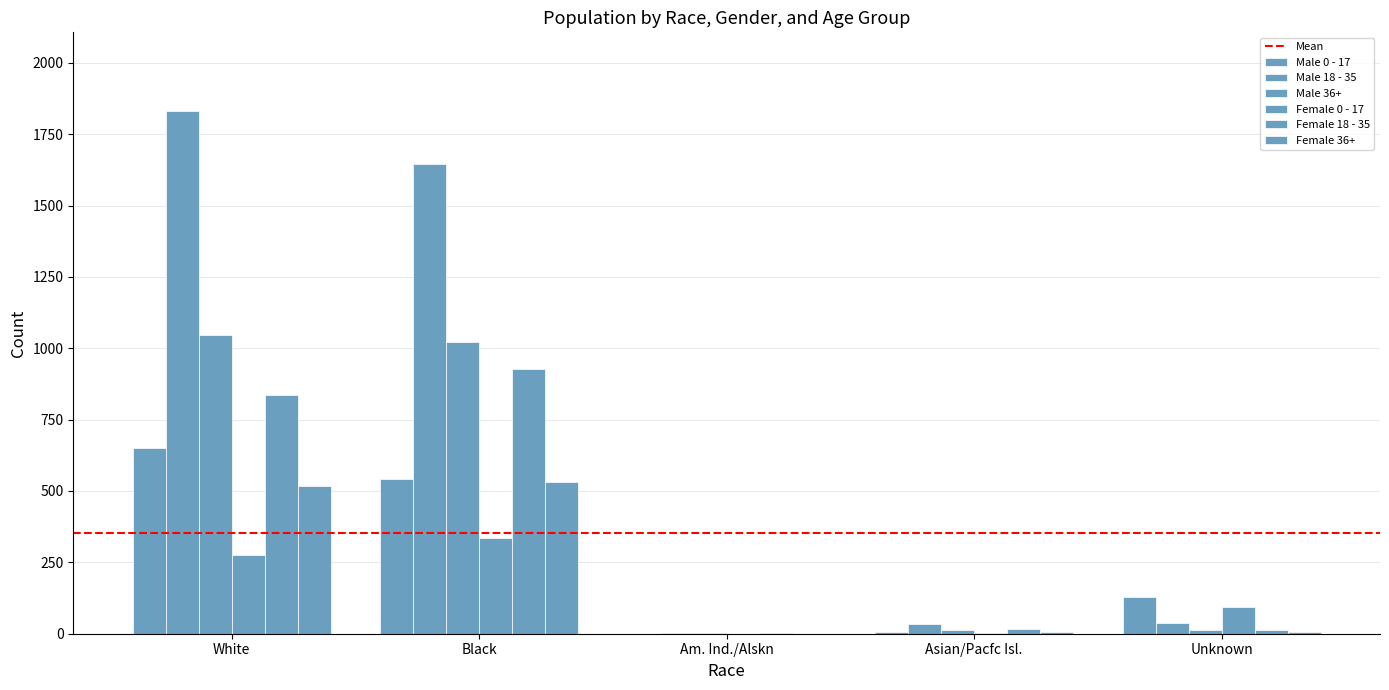

Count the number of categories in the chart.

5